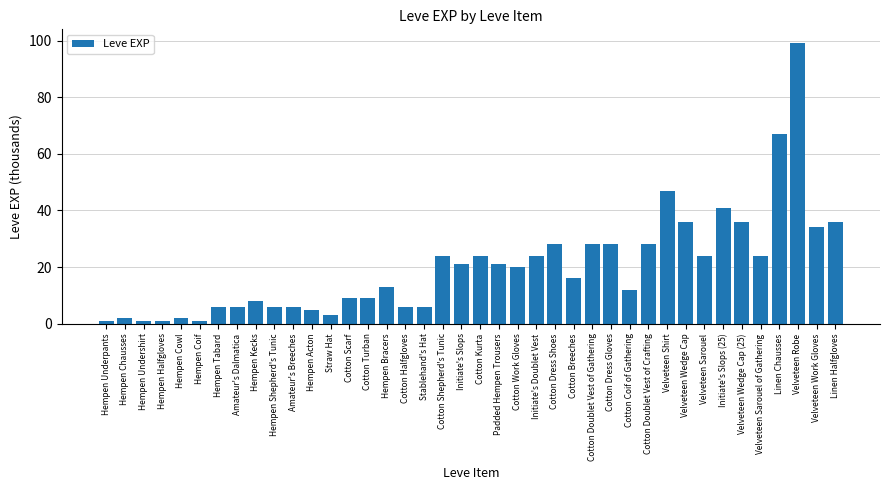

What is the average value?

20